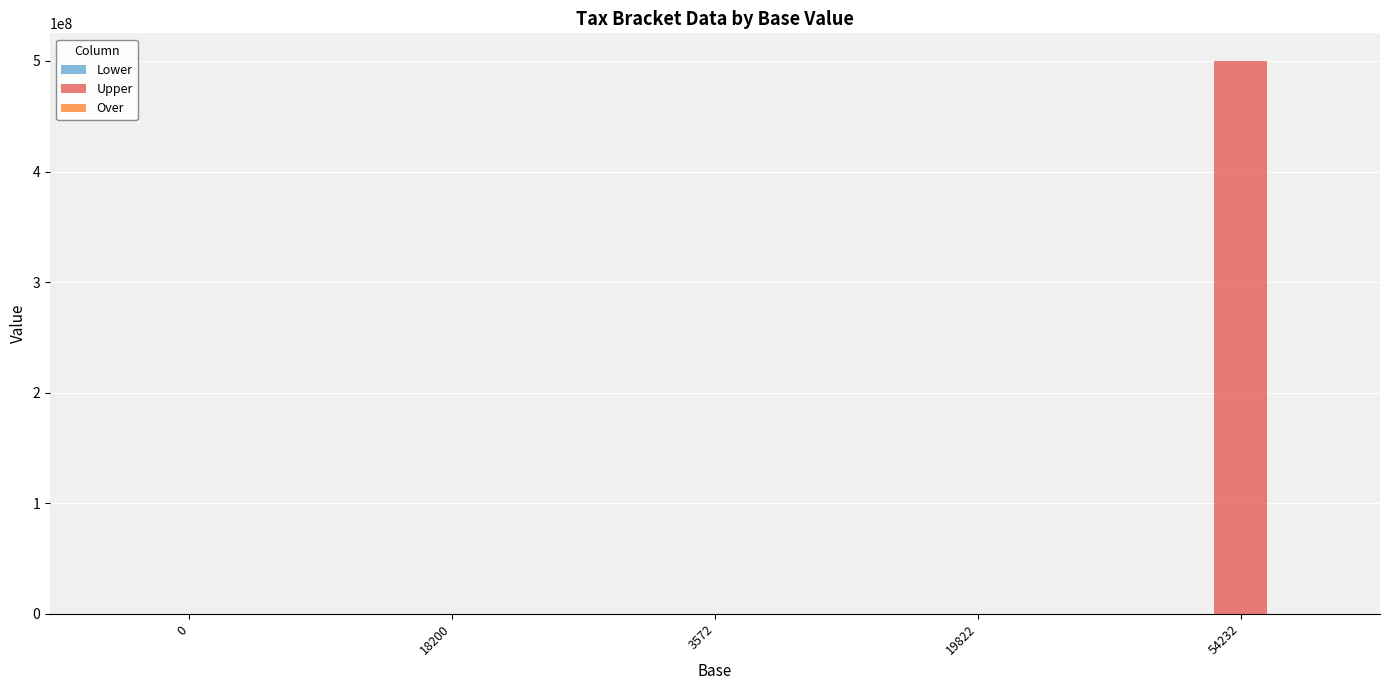

At which category is the sum across all series the highest?

54232